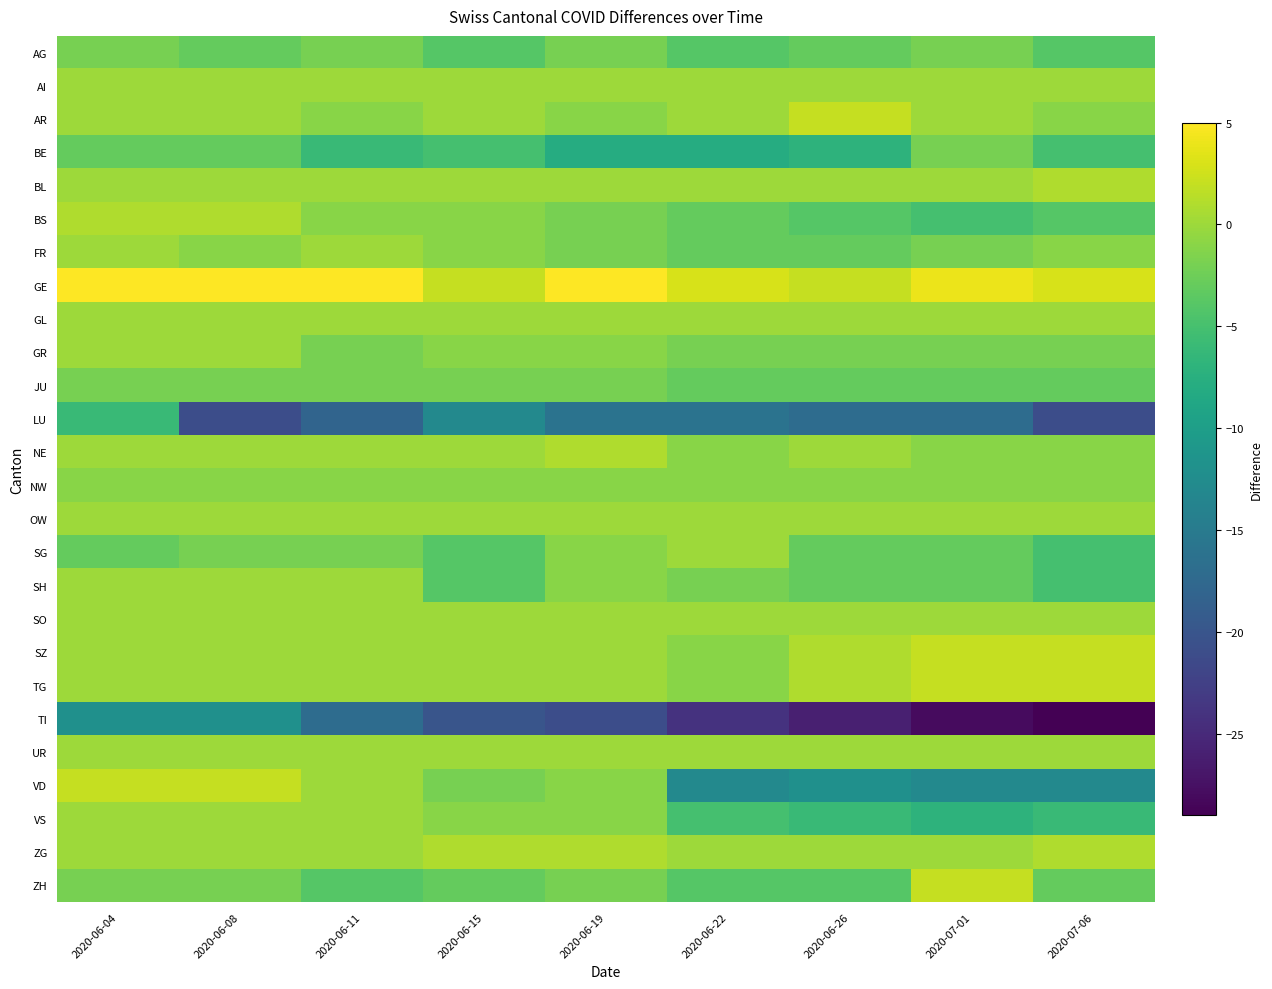

Which series has the largest total across all categories?

GE